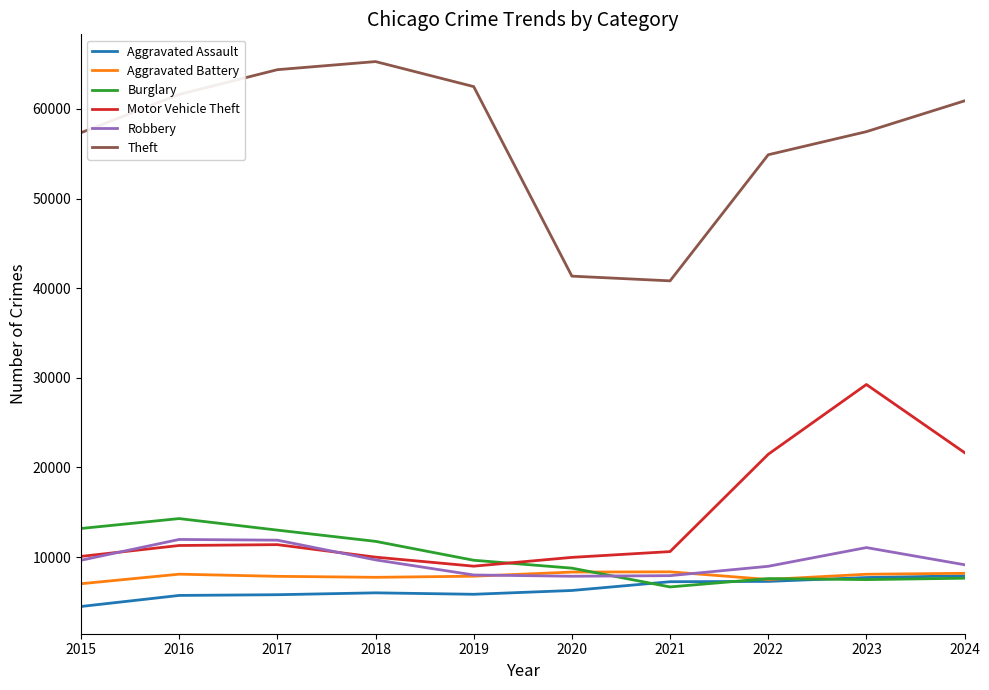

What is the sum of the Robbery values at 2021 and 2022?

16884